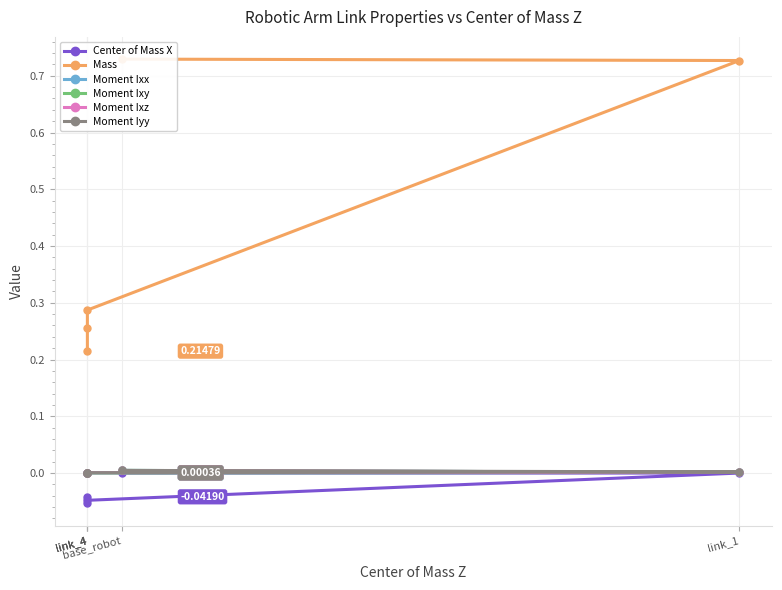

What is the minimum value shown in the chart?

-0.1